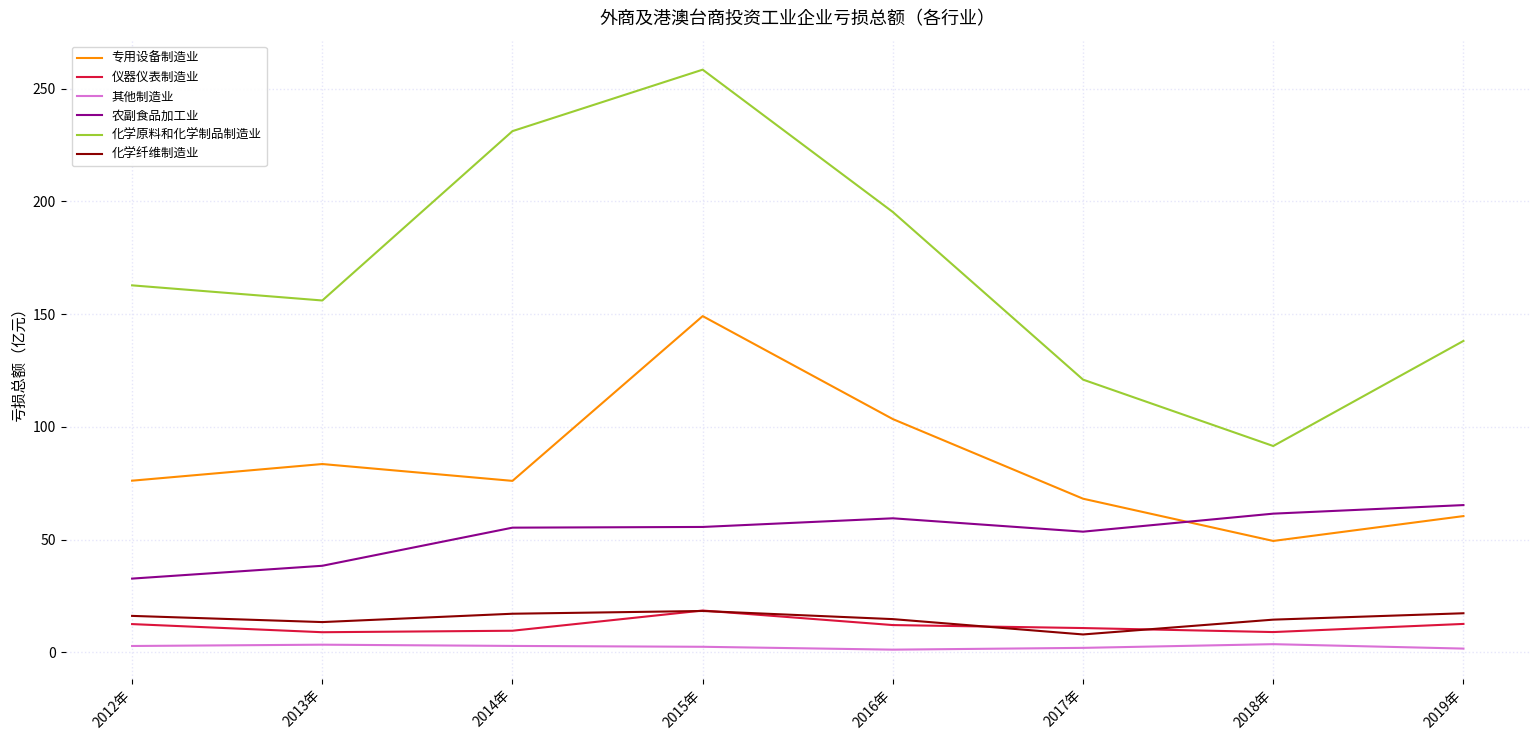

True or false: 其他制造业 and 化学纤维制造业 cross at least once.

False